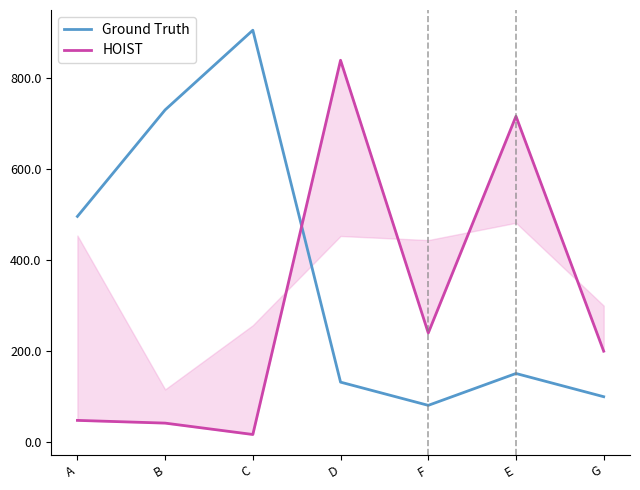

True or false: HOIST and Ground Truth cross at least once.

True